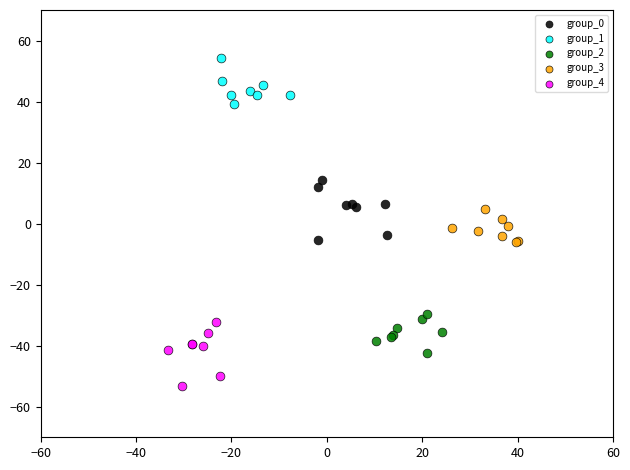

Which series contains the highest Y value?

group_1